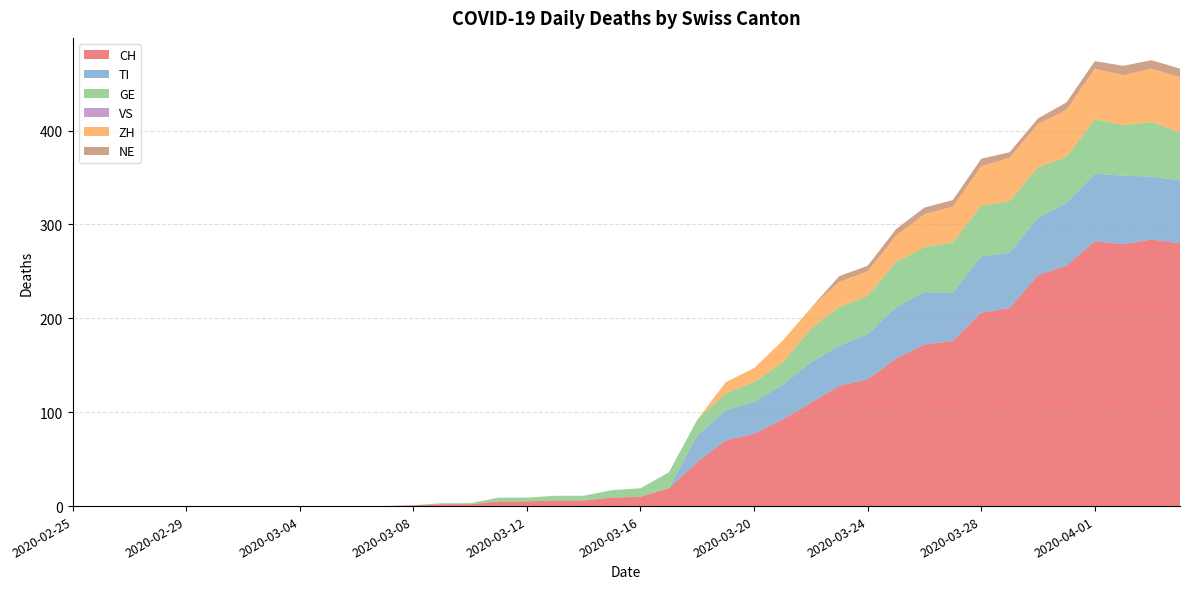

Reading right to left, list all the values displayed in this chart.

CH: 280	284	279	282	256	246	211	206	176	172	157	135	128	110	92	77	70	47	19	10	9	6	6	5	5	2	2	1	0	0	0	0	0	0	0	0	0	0	0	0
TI: 67	67	73	72	67	61	59	60	51	56	55	48	43	43	37	34	32	28	0	0	0	0	0	0	0	0	0	0	0	0	0	0	0	0	0	0	0	0	0	0
GE: 51	58	54	58	49	54	55	54	54	48	48	41	41	36	24	21	18	17	17	9	8	5	5	4	4	1	1	0	0	0	0	0	0	0	0	0	0	0	0	0
VS: 0	0	0	0	0	0	0	0	0	0	0	0	0	0	0	0	0	0	0	0	0	0	0	0	0	0	0	0	0	0	0	0	0	0	0	0	0	0	0	0
ZH: 59	57	53	54	50	46	46	42	38	35	28	26	27	22	23	15	12	0	0	0	0	0	0	0	0	0	0	0	0	0	0	0	0	0	0	0	0	0	0	0
NE: 9	9	10	8	8	6	6	8	7	7	7	6	6	0	0	0	0	0	0	0	0	0	0	0	0	0	0	0	0	0	0	0	0	0	0	0	0	0	0	0